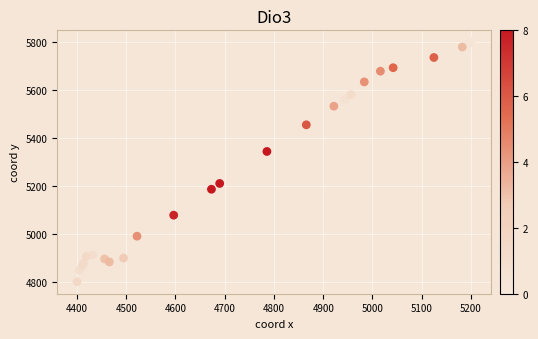

What Y value in the scatter plot is closest to 5300?

5344.1